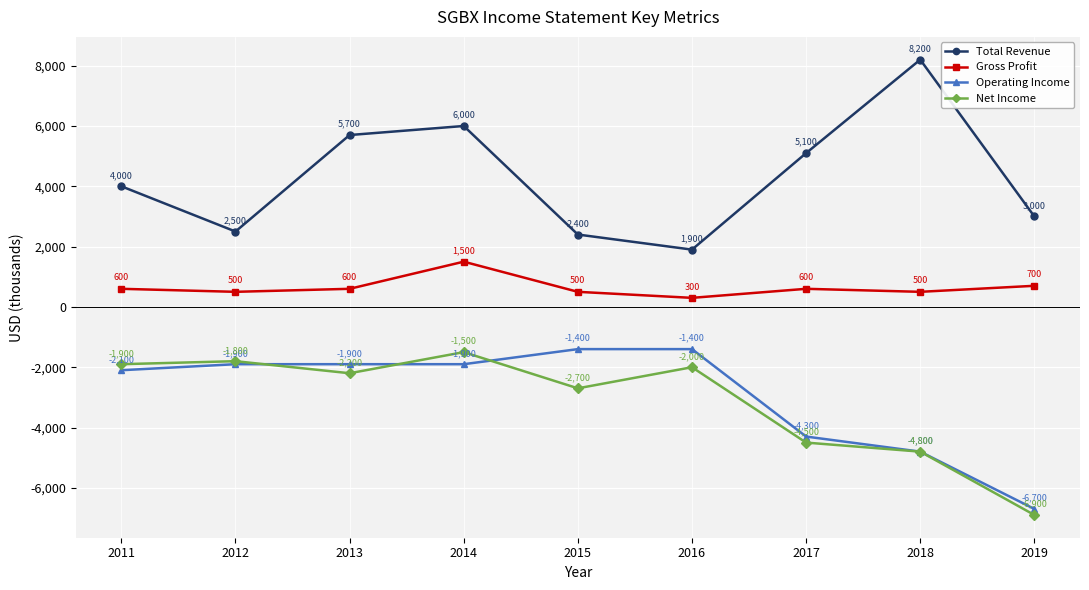

True or false: Net Income has a value of -4162 at 2015.

False